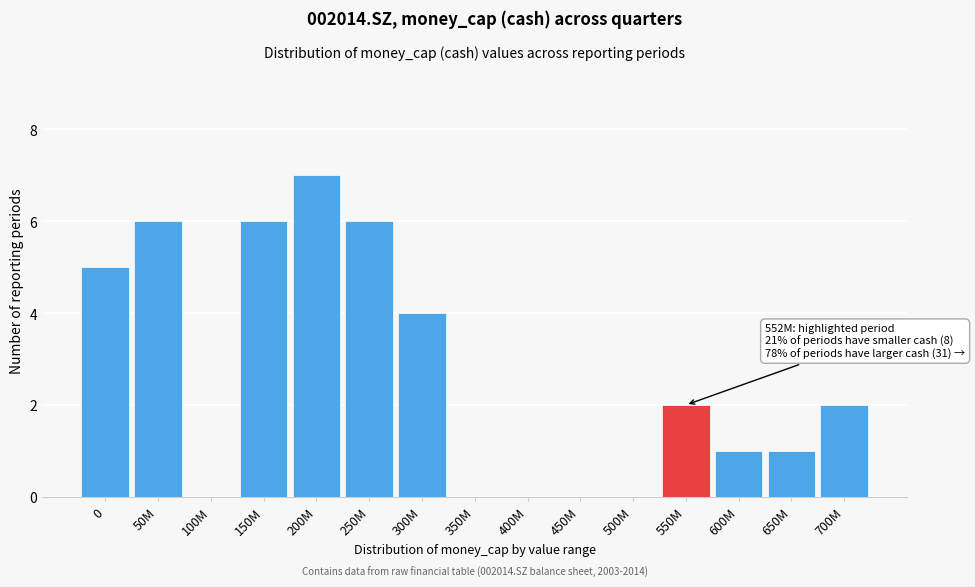

Reading left to right, extract all data points from this chart.

0=5	50M=6	100M=0	150M=6	200M=7	250M=6	300M=4	350M=0	400M=0	450M=0	500M=0	550M=2	600M=1	650M=1	700M=2